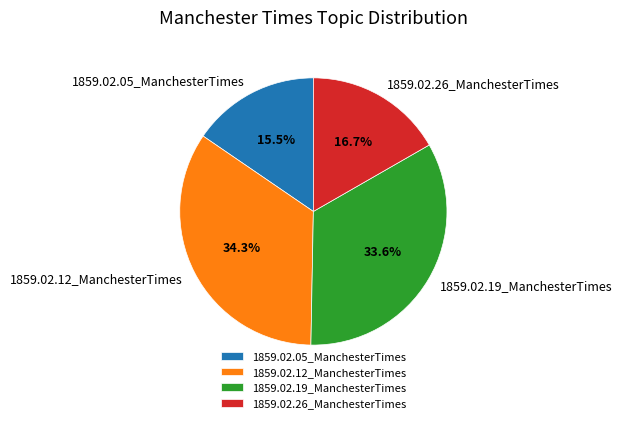

How many slices are in this pie chart?

4